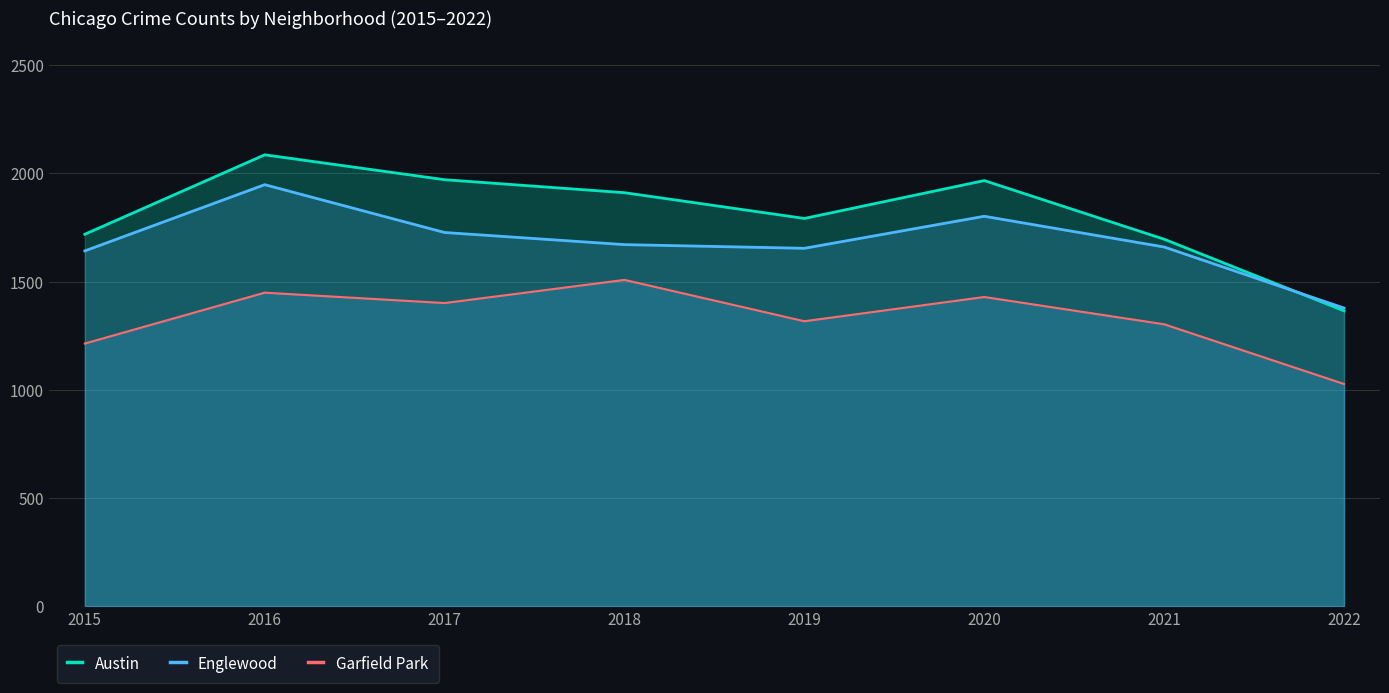

At which label does Austin reach its minimum?

2022